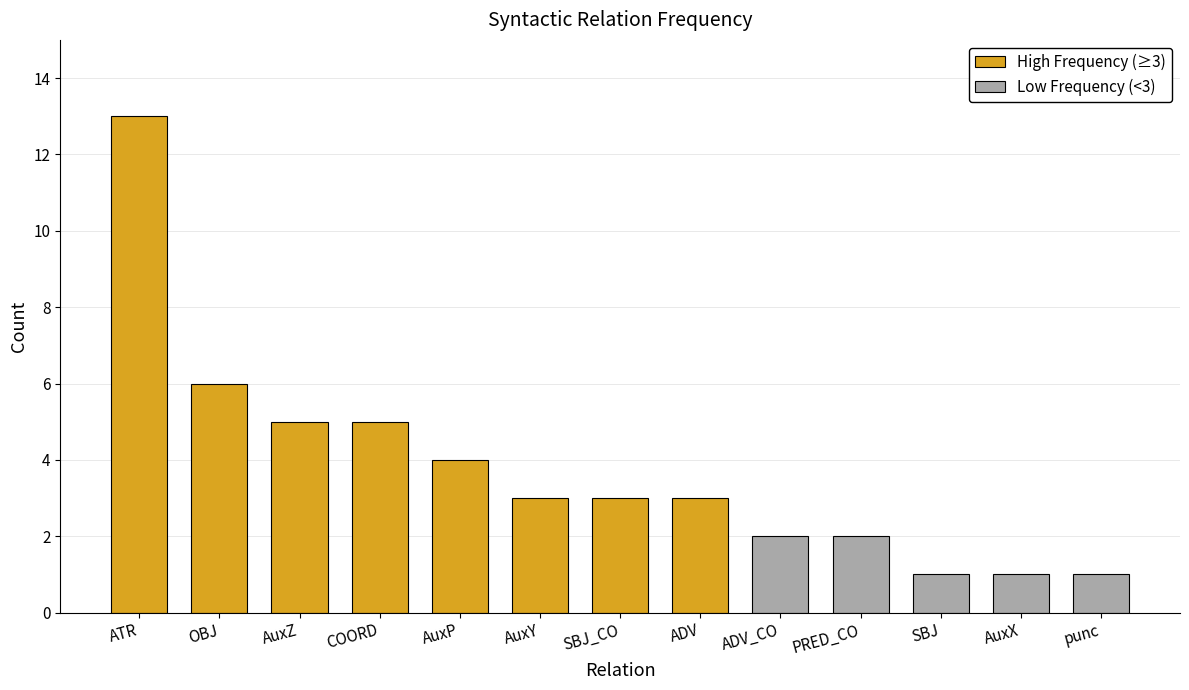

The High Frequency (≥3) series shows 3 at AuxY. True or false?

True